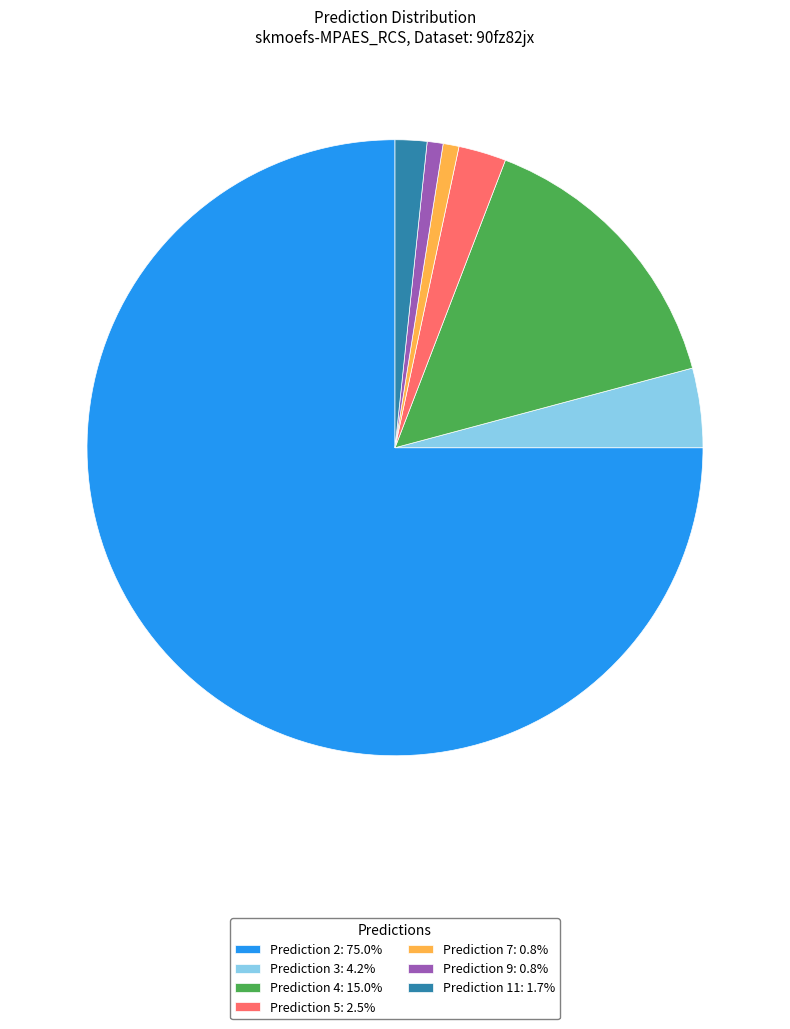

Combined, do Prediction 11: 1.7% and Prediction 7: 0.8% account for over 50%?

No